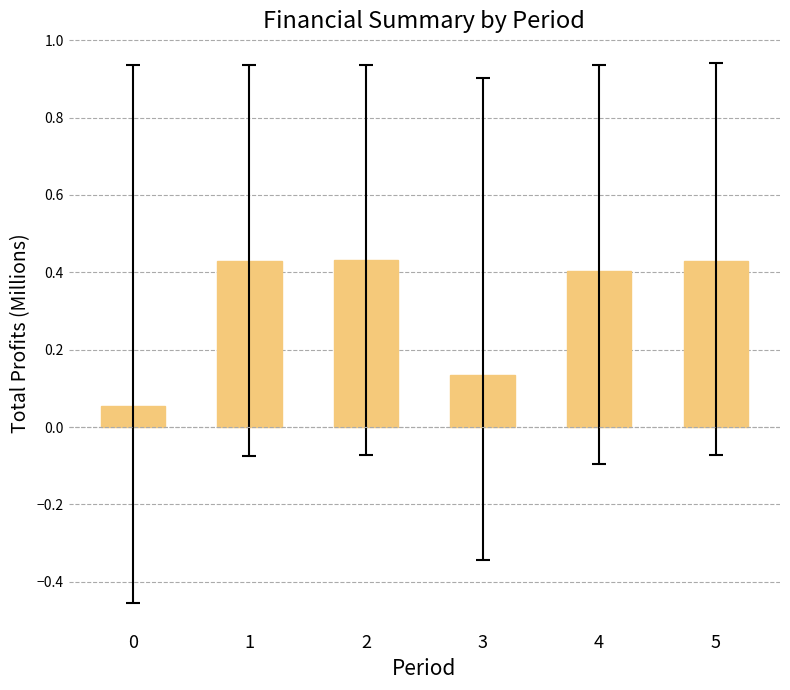

What is the sum of all values?

1.9